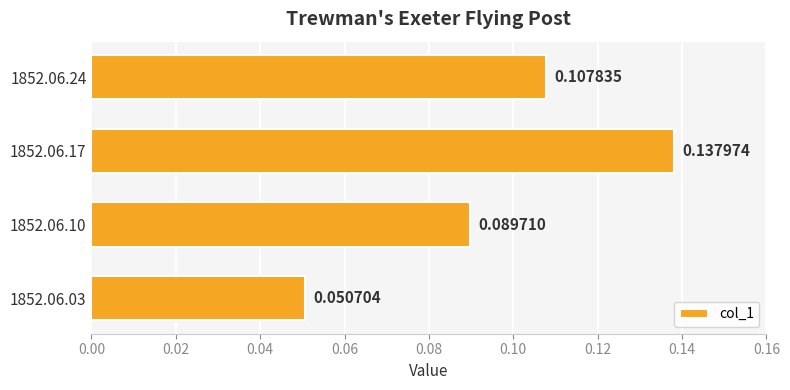

What is the change in value from 1852.06.03 to 1852.06.17?

+0.1